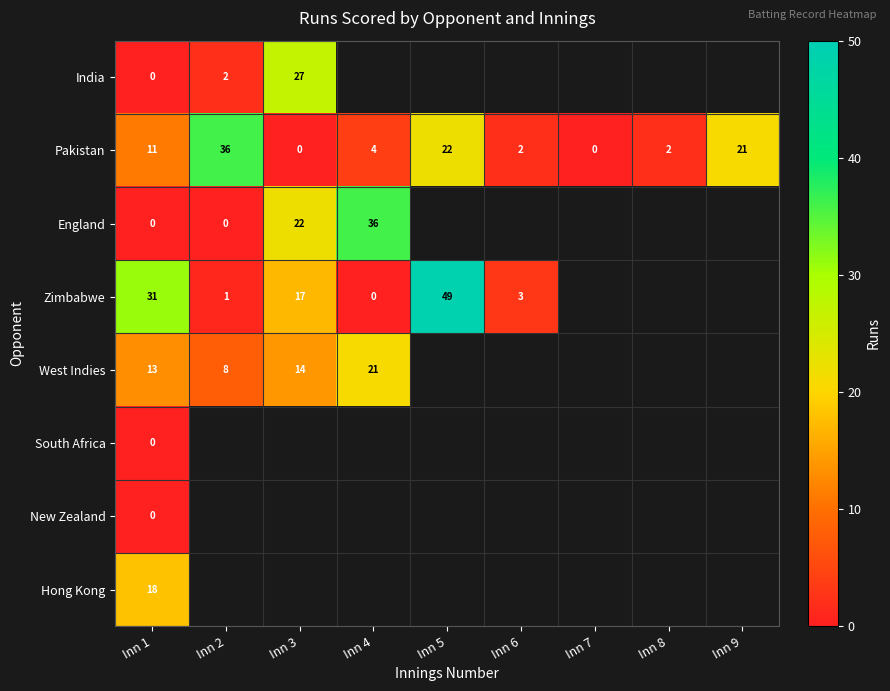

The Pakistan series shows 0 at Inn 3. True or false?

True